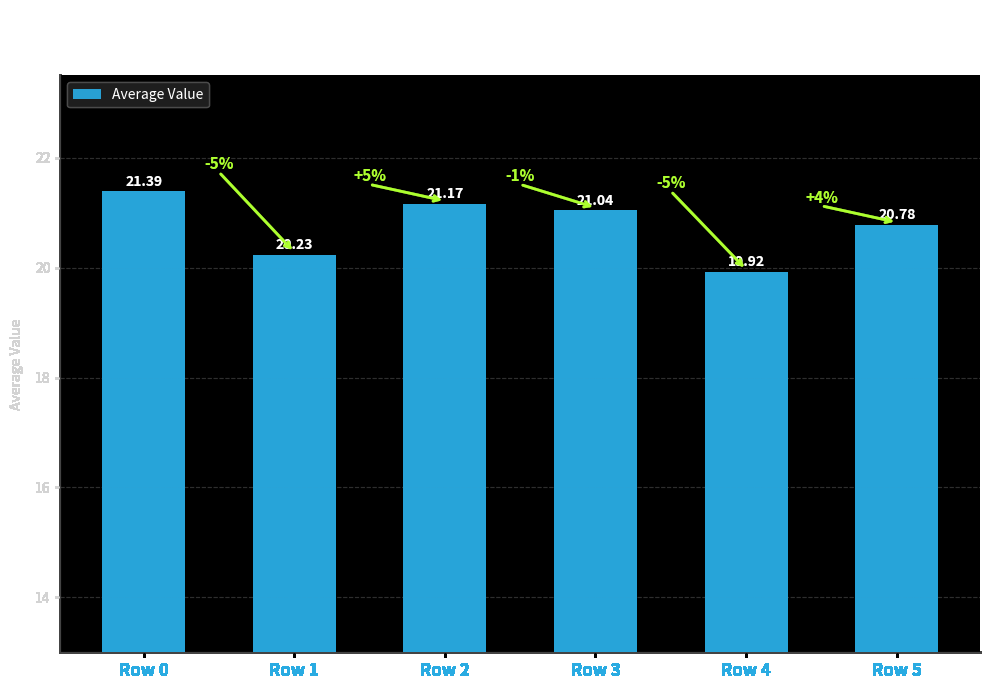

At which category does the chart reach its minimum across all series?

Row 4